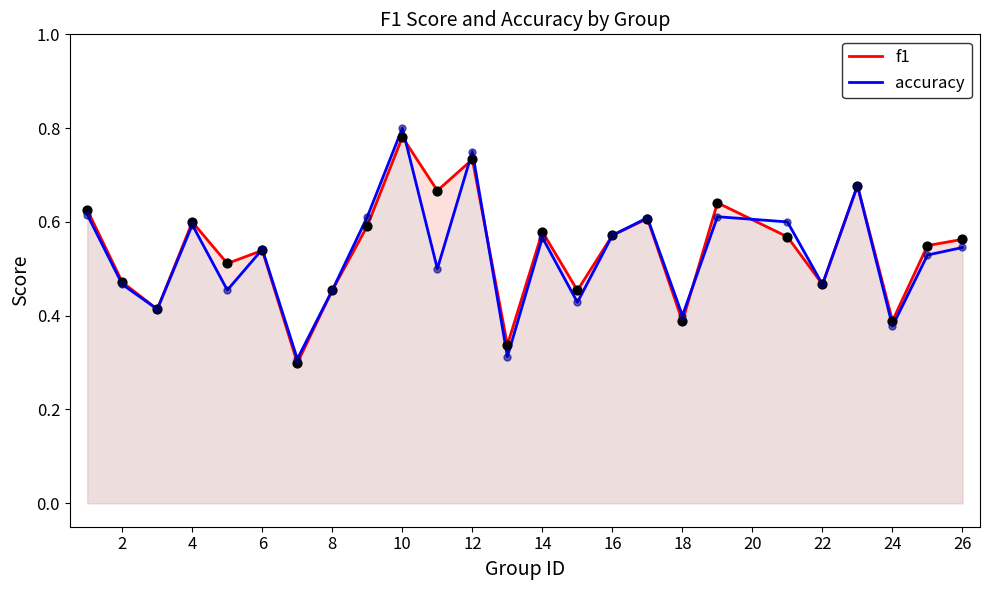

What are all the series names shown in the legend?

f1, accuracy